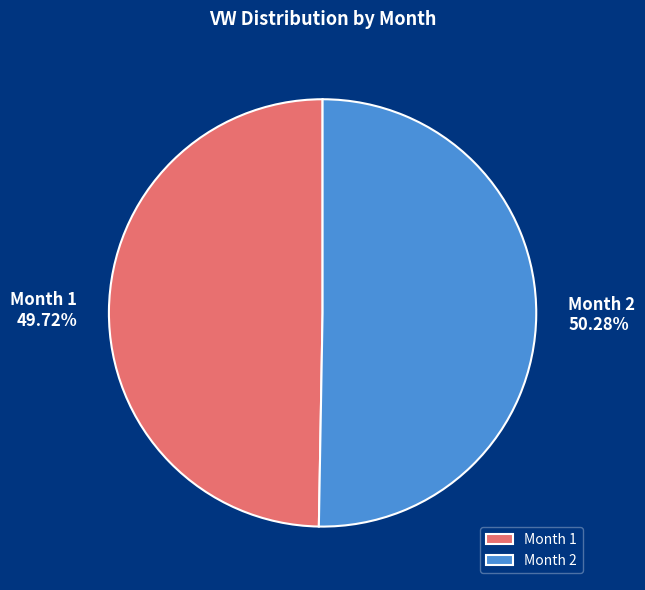

Which slice represents more than half of the pie?

Month 2